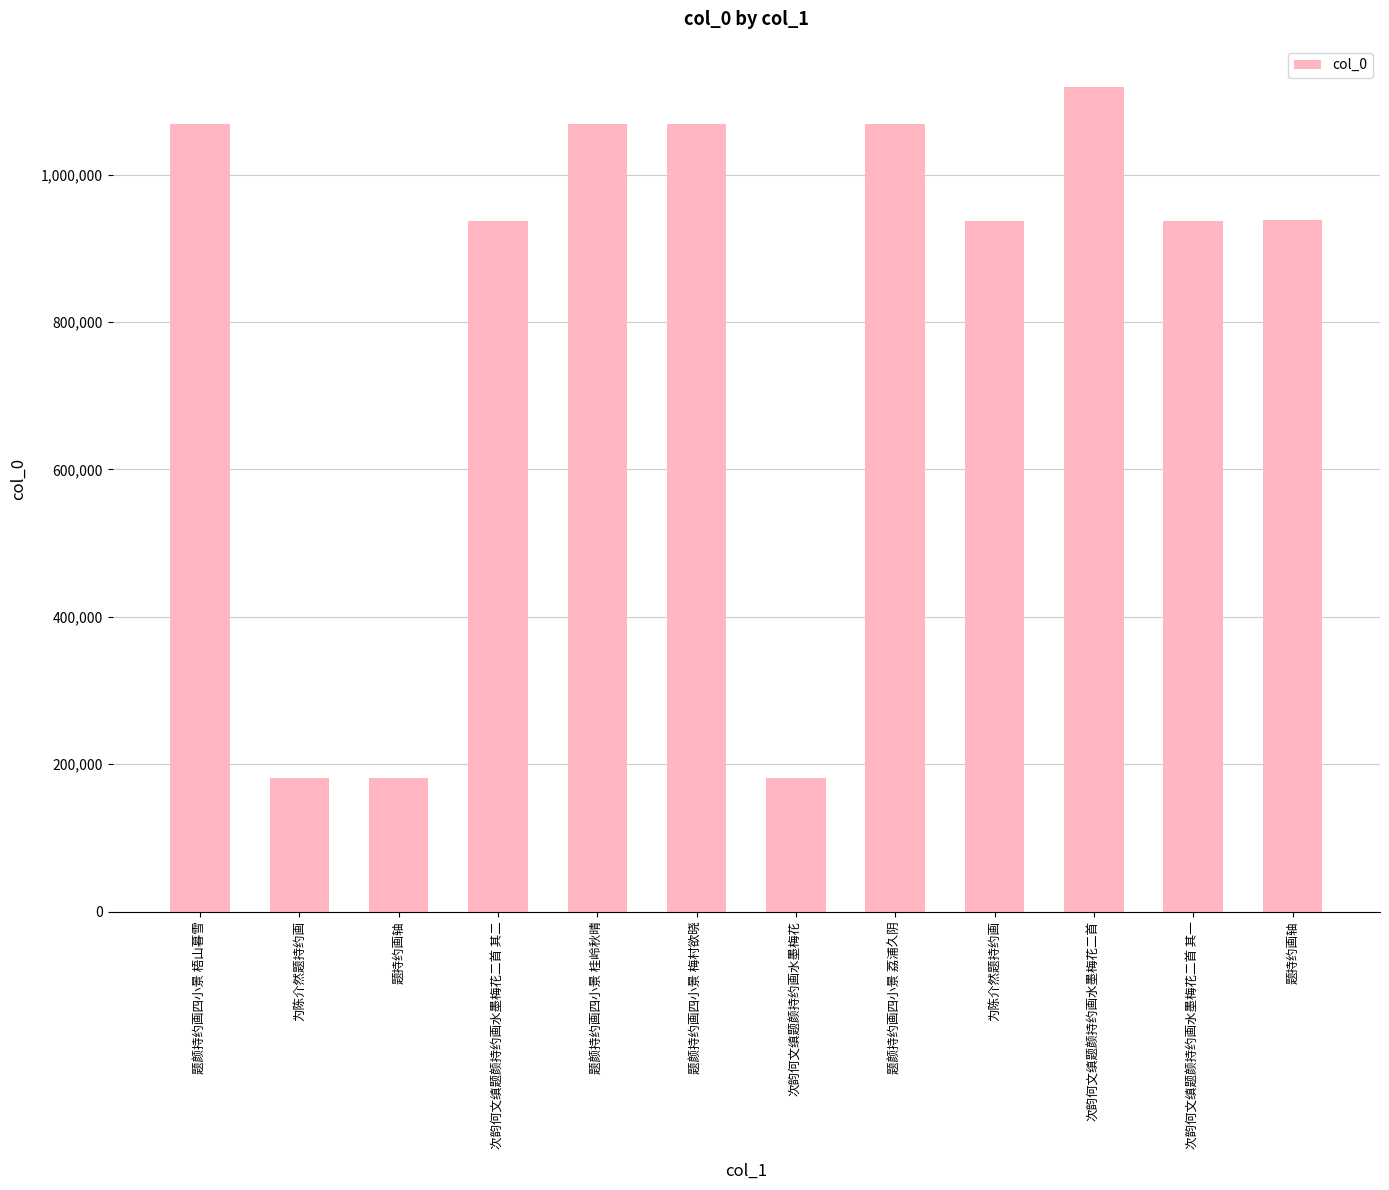

Which category has the lowest value across all series?

为陈介然题持约画